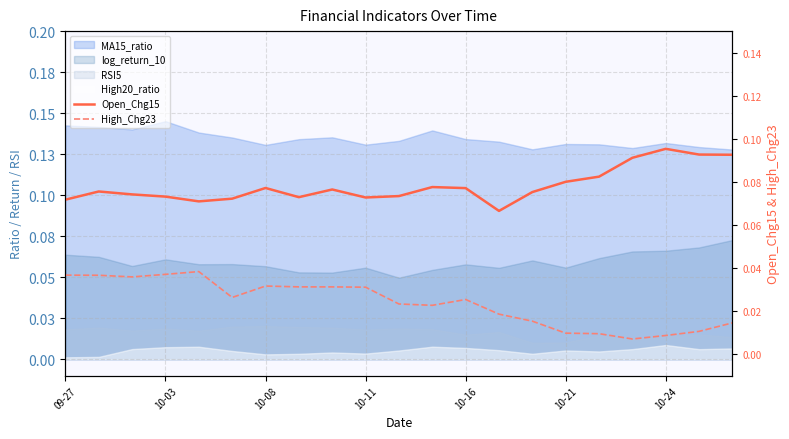

Where is Open_Chg15 nearest to the value 0?

13